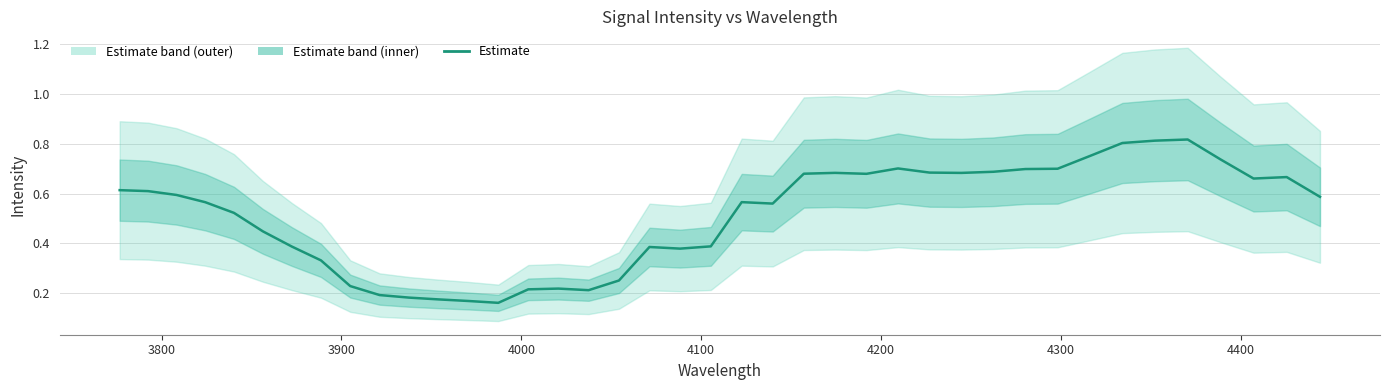

Is this an area chart (filled region under the line)?

No